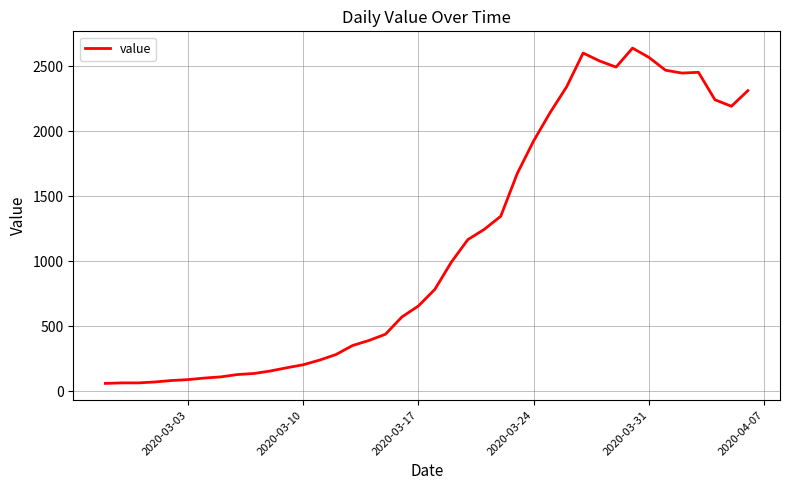

What is the minimum value shown in the chart?

61